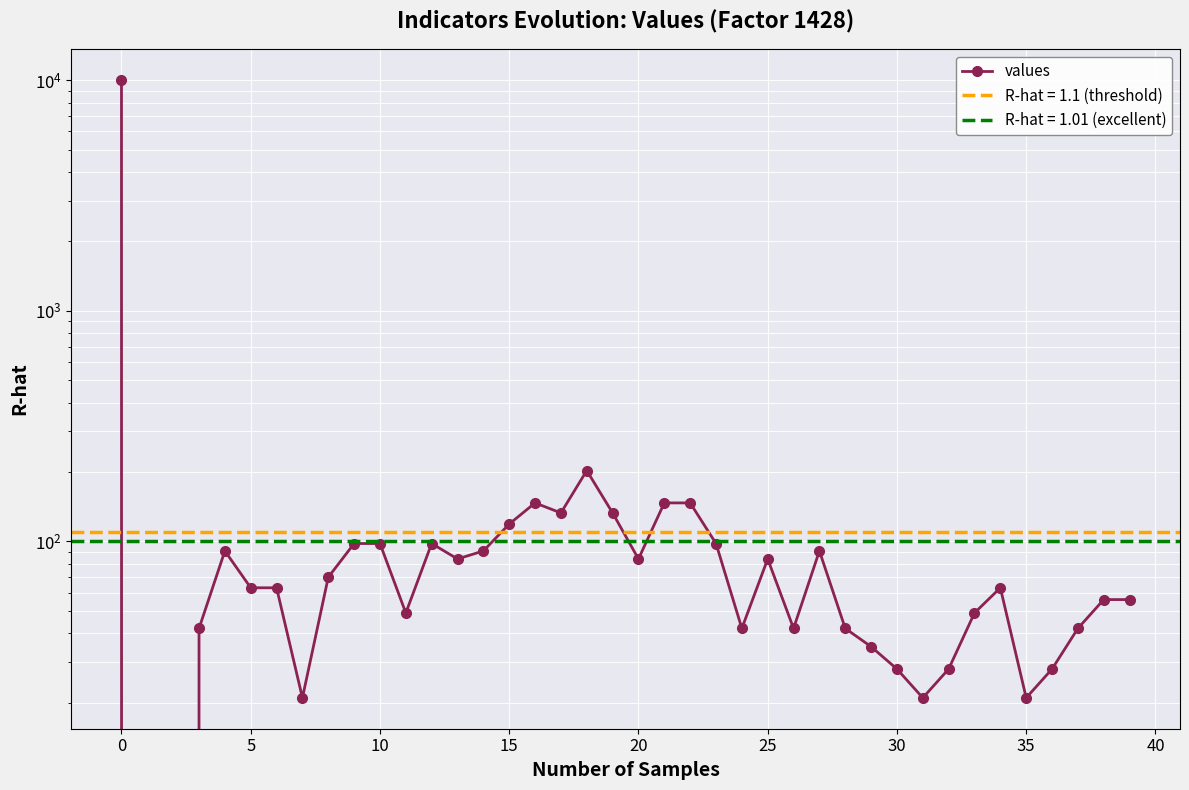

Where is the data nearest to the value 5000?

18